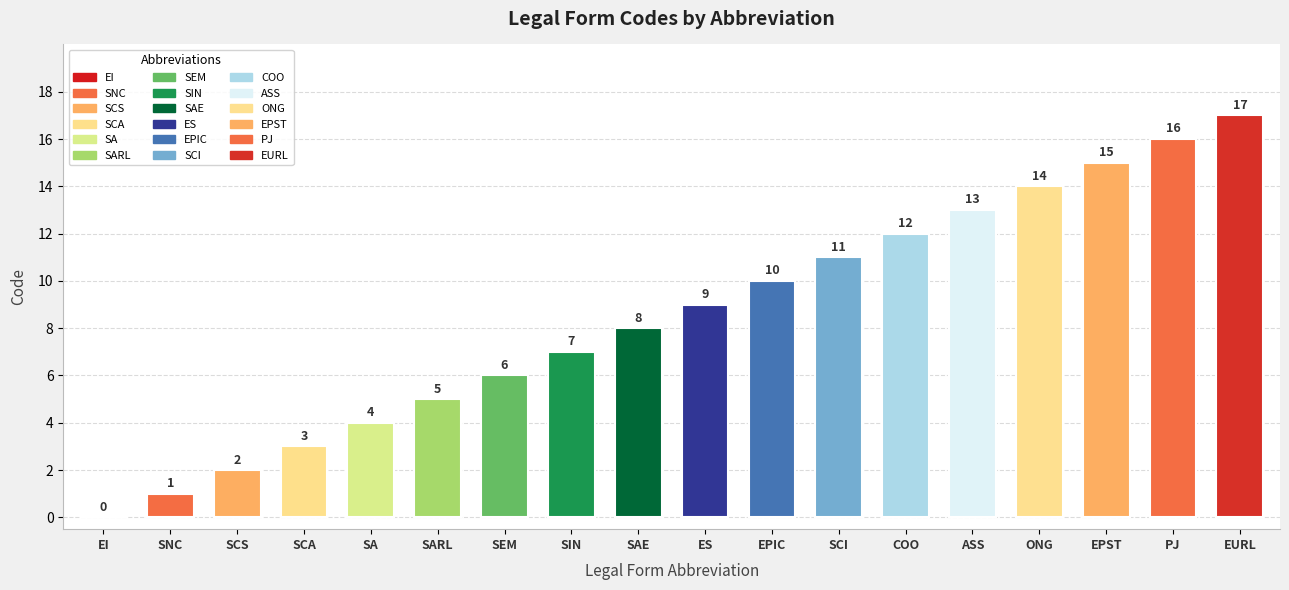

True or false: the data shows 1 at SCA.

False